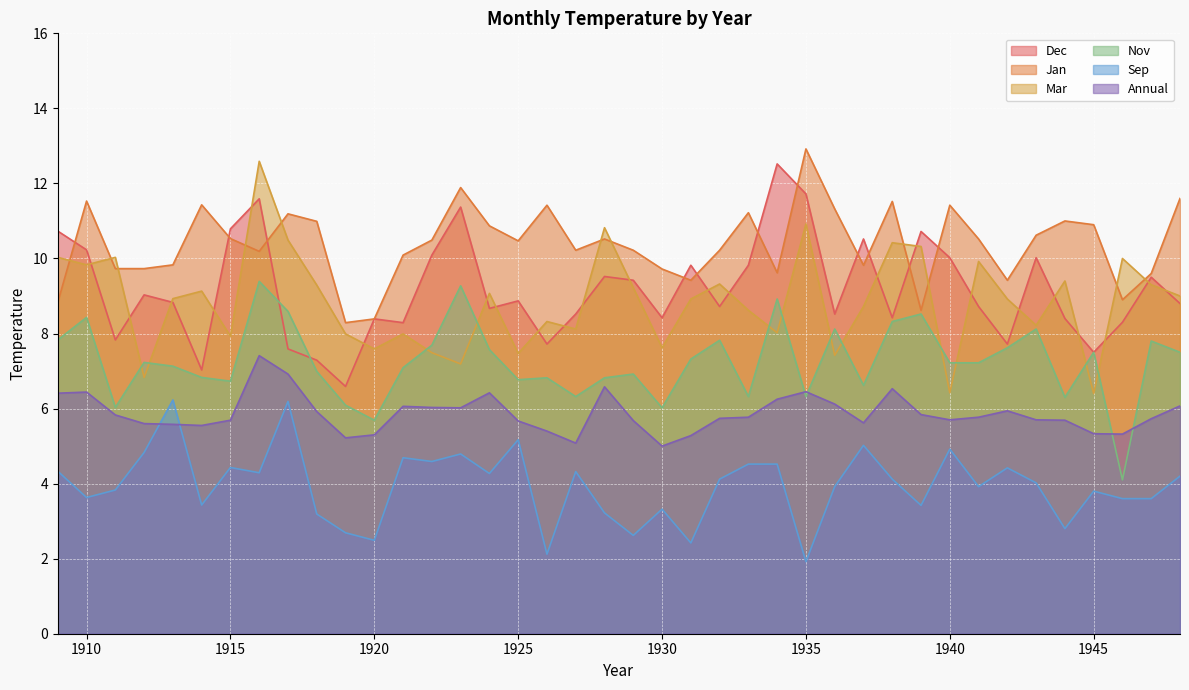

True or false: Mar and Sep intersect in this chart.

False